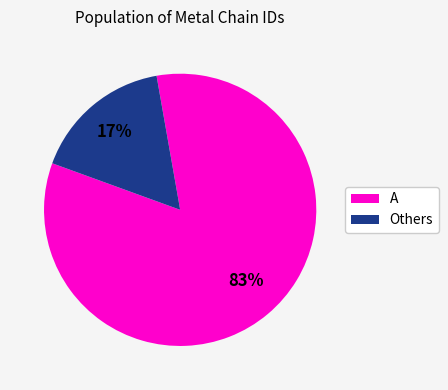

How many slices are in this pie chart?

2